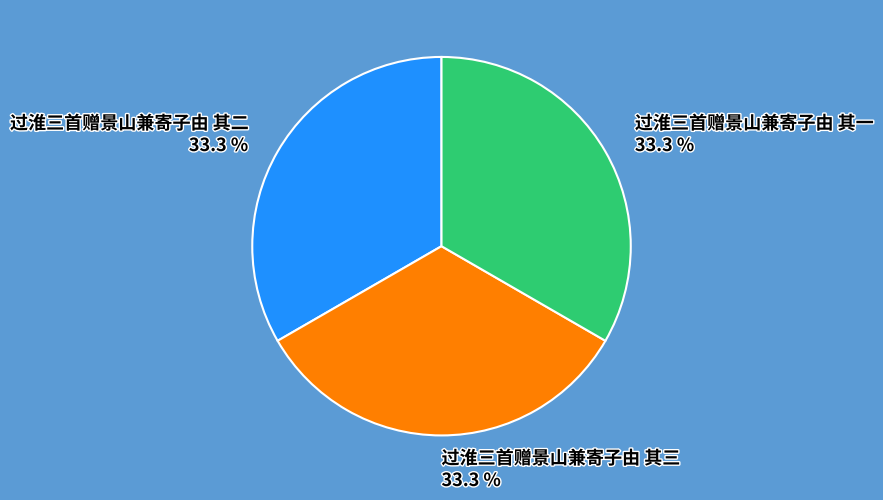

Does any single category account for the majority?

No